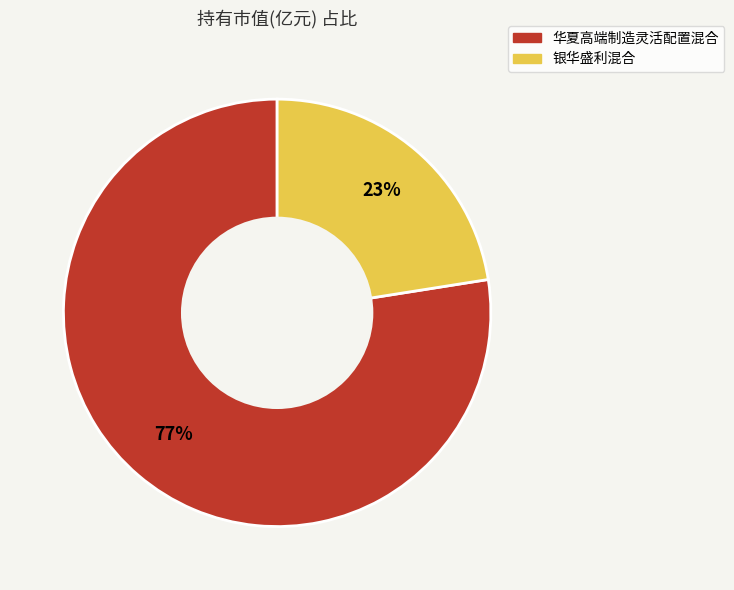

Is there any slice that represents more than half of the pie?

Yes